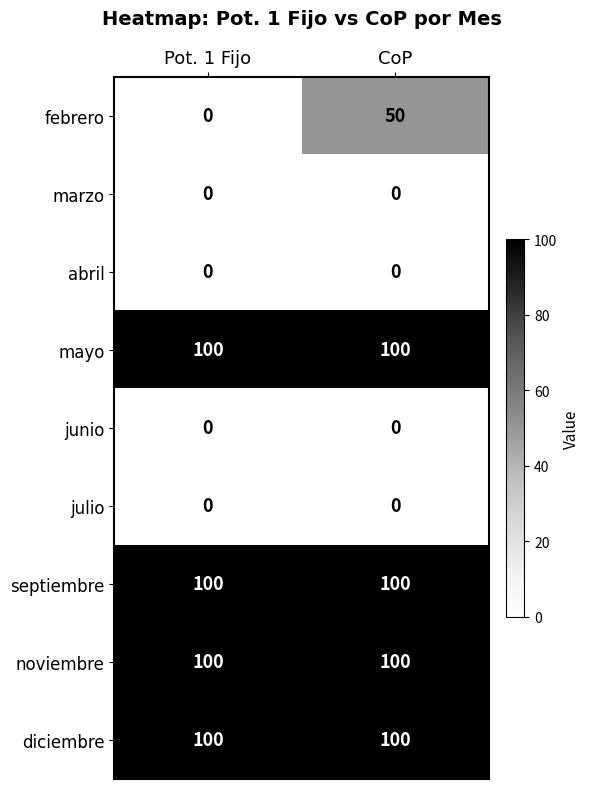

Is it true that julio equals 0 at Pot. 1 Fijo?

True